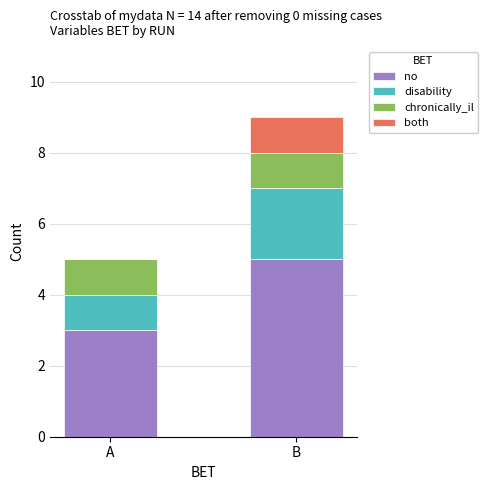

What is the total value across all series at B?

9